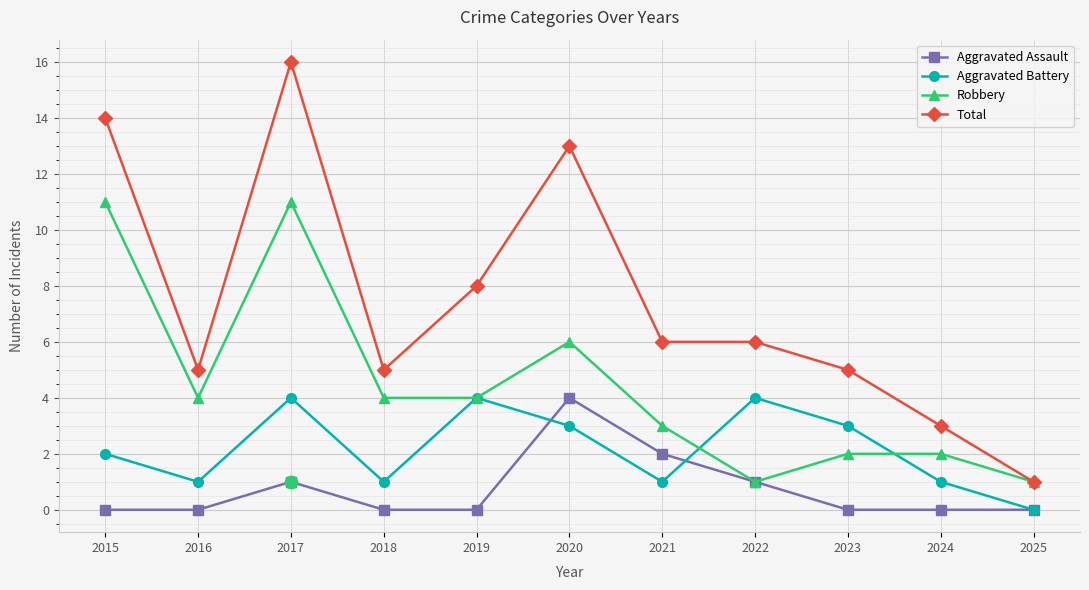

Which series has the widest spread of values?

Total